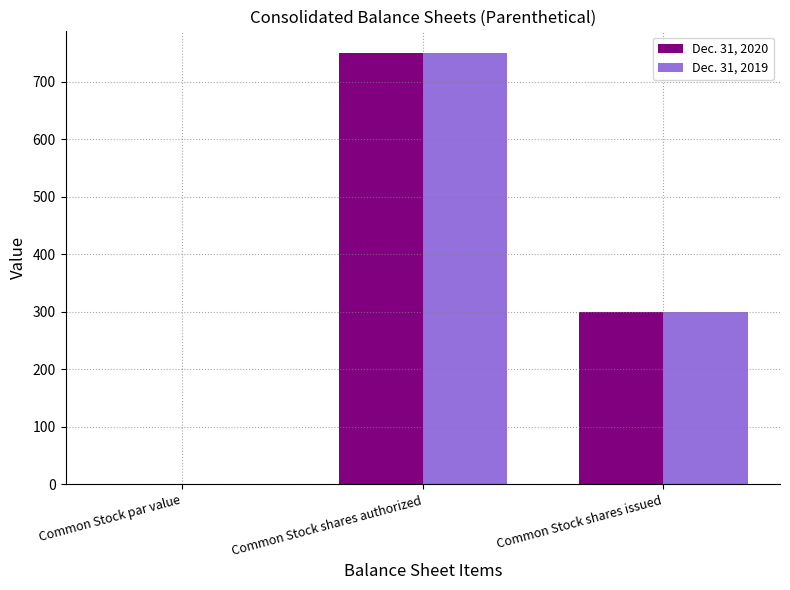

Is it true that Dec. 31, 2019 equals -307 at Common Stock par value?

False